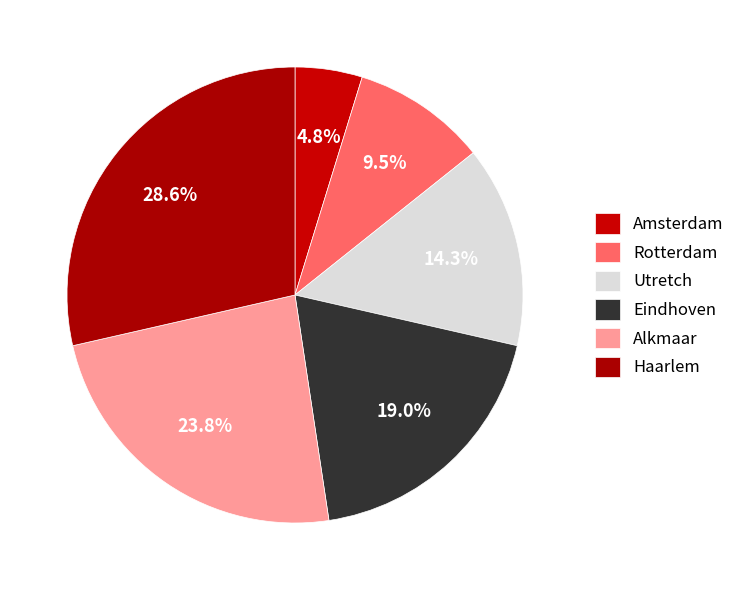

Count the number of slices in the pie.

6